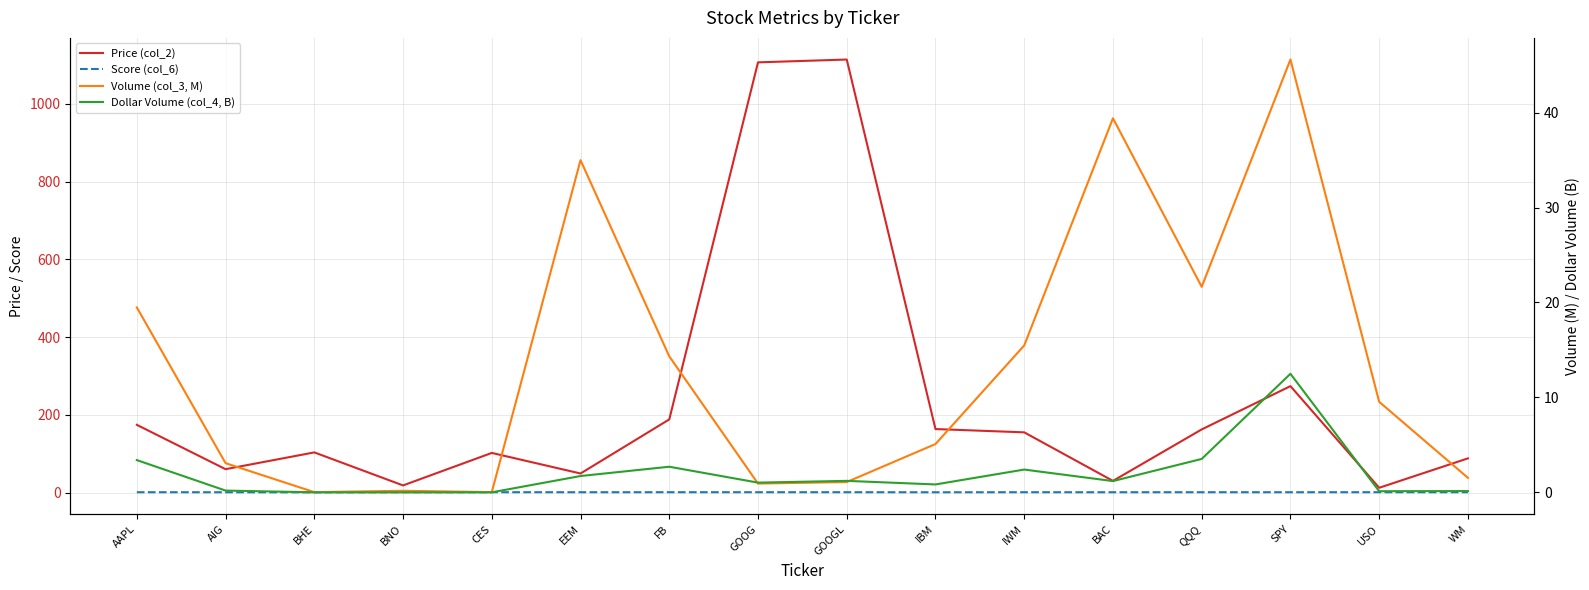

Where is the first local maximum for Price (col_2)?

BHE